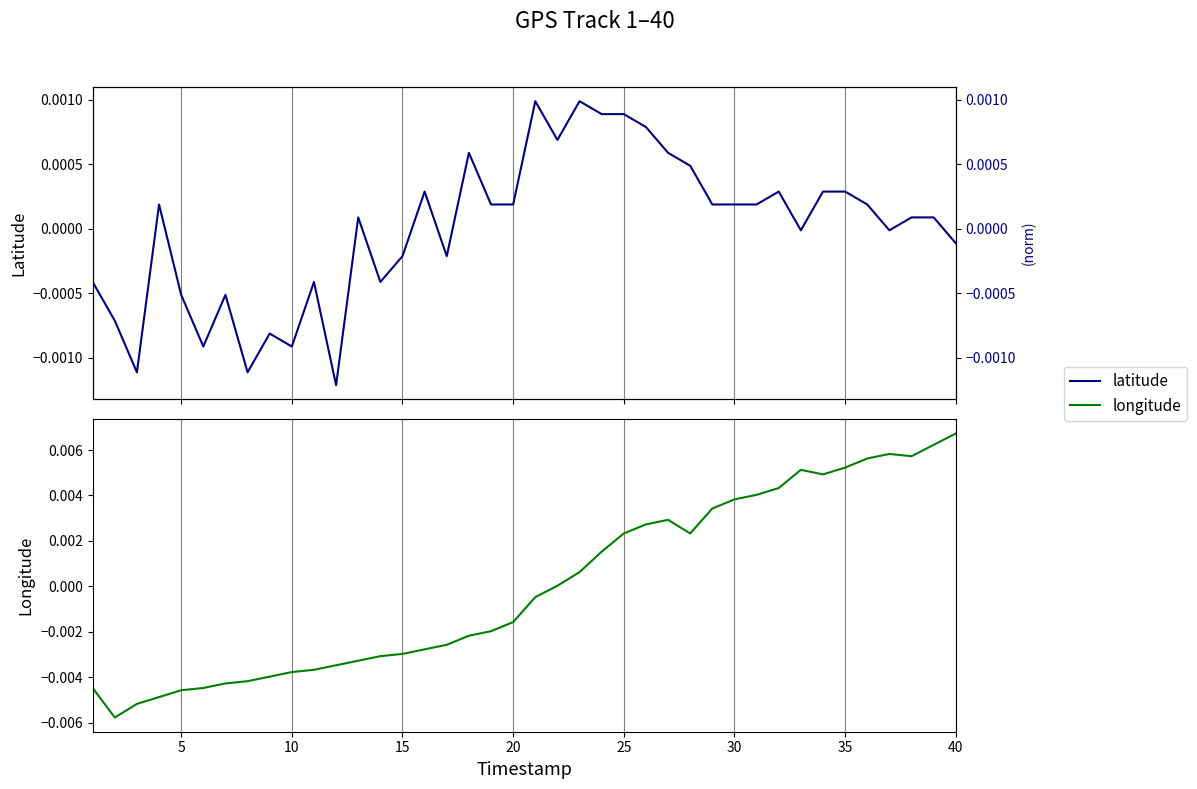

How many intersections are there between longitude and latitude?

1